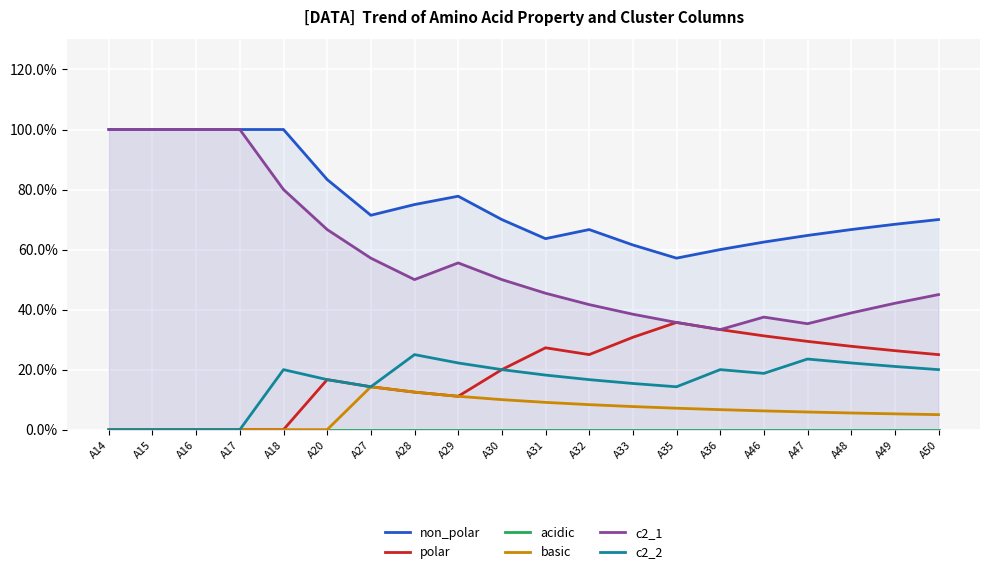

Reading left to right, extract all data points from this chart.

non_polar: A14=100.0	A15=100.0	A16=100.0	A17=100.0	A18=100.0	A20=83.3	A27=71.4	A28=75.0	A29=77.8	A30=70.0	A31=63.6	A32=66.7	A33=61.5	A35=57.1	A36=60.0	A46=62.5	A47=64.7	A48=66.7	A49=68.4	A50=70.0
polar: A14=0.0	A15=0.0	A16=0.0	A17=0.0	A18=0.0	A20=16.7	A27=14.3	A28=12.5	A29=11.1	A30=20.0	A31=27.3	A32=25.0	A33=30.8	A35=35.7	A36=33.3	A46=31.2	A47=29.4	A48=27.8	A49=26.3	A50=25.0
acidic: A14=0.0	A15=0.0	A16=0.0	A17=0.0	A18=0.0	A20=0.0	A27=0.0	A28=0.0	A29=0.0	A30=0.0	A31=0.0	A32=0.0	A33=0.0	A35=0.0	A36=0.0	A46=0.0	A47=0.0	A48=0.0	A49=0.0	A50=0.0
basic: A14=0.0	A15=0.0	A16=0.0	A17=0.0	A18=0.0	A20=0.0	A27=14.3	A28=12.5	A29=11.1	A30=10.0	A31=9.1	A32=8.3	A33=7.7	A35=7.1	A36=6.7	A46=6.2	A47=5.9	A48=5.6	A49=5.3	A50=5.0
c2_1: A14=100.0	A15=100.0	A16=100.0	A17=100.0	A18=80.0	A20=66.7	A27=57.1	A28=50.0	A29=55.6	A30=50.0	A31=45.5	A32=41.7	A33=38.5	A35=35.7	A36=33.3	A46=37.5	A47=35.3	A48=38.9	A49=42.1	A50=45.0
c2_2: A14=0.0	A15=0.0	A16=0.0	A17=0.0	A18=20.0	A20=16.7	A27=14.3	A28=25.0	A29=22.2	A30=20.0	A31=18.2	A32=16.7	A33=15.4	A35=14.3	A36=20.0	A46=18.8	A47=23.5	A48=22.2	A49=21.1	A50=20.0